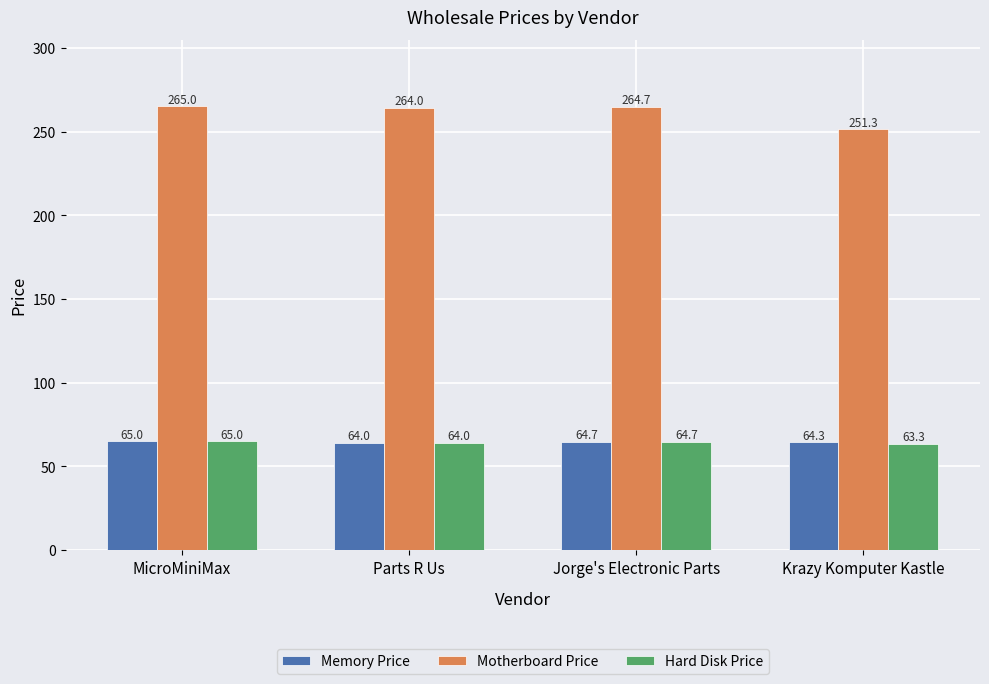

Count the number of categories in the chart.

4